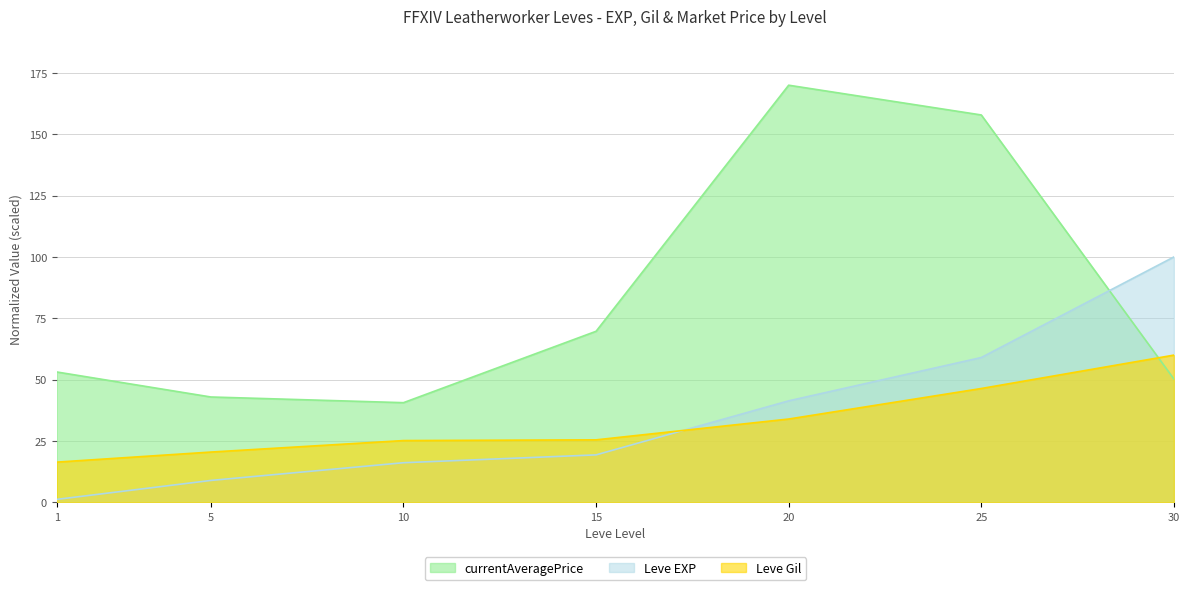

List the labels in order of Leve EXP value, largest first.

30, 25, 20, 15, 10, 5, 1